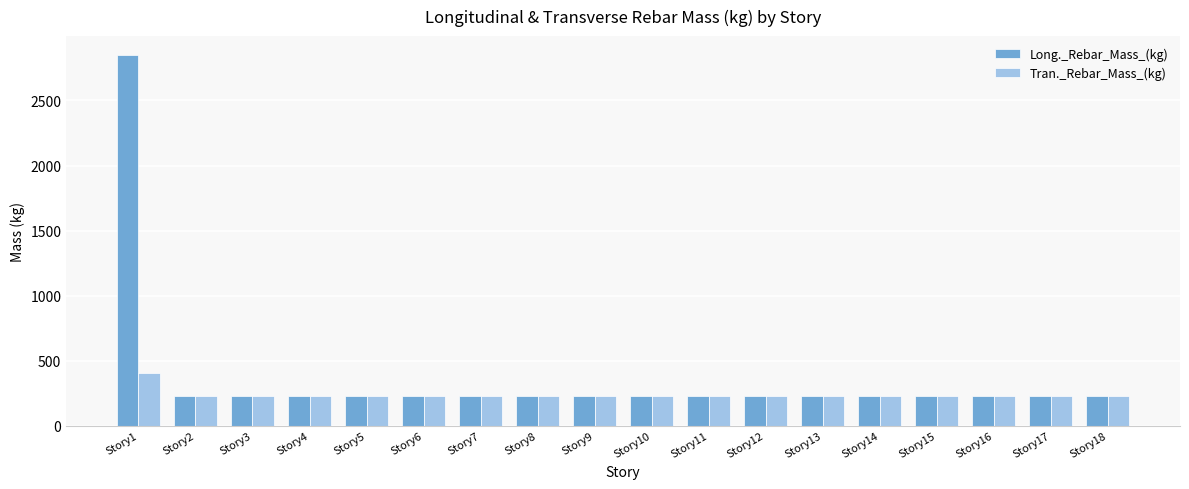

Which series has the widest spread of values?

Long._Rebar_Mass_(kg)